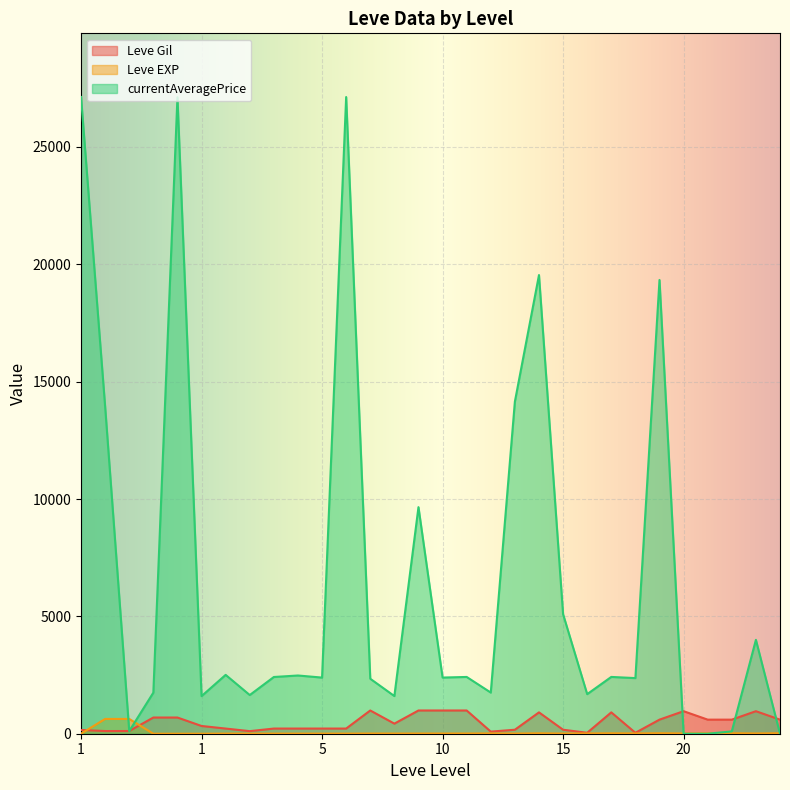

What is the greatest value displayed?

27128